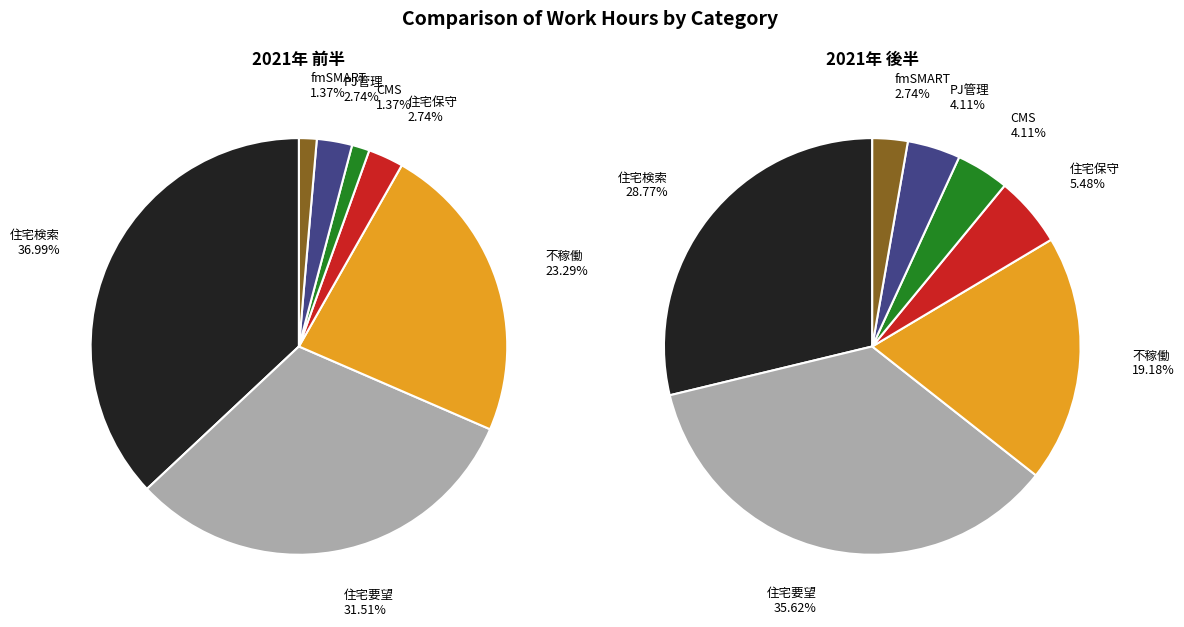

Does CMS account for over 50% of the chart?

No